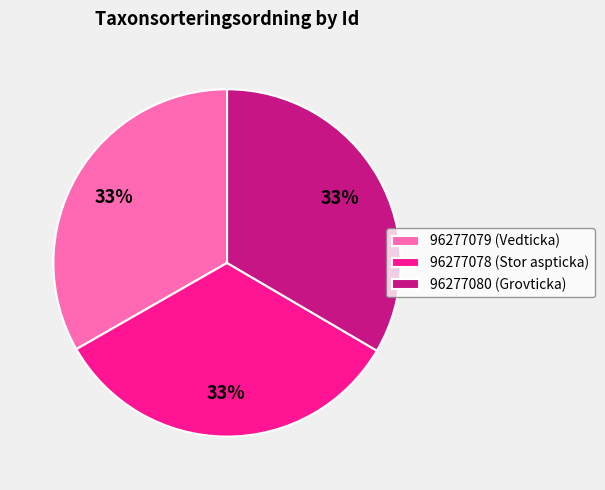

To the nearest percent, what is the average slice percentage?

33%